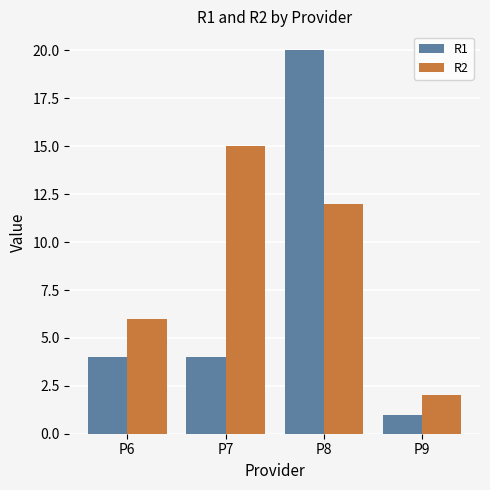

What is the spread (max minus min) of values at P8?

8